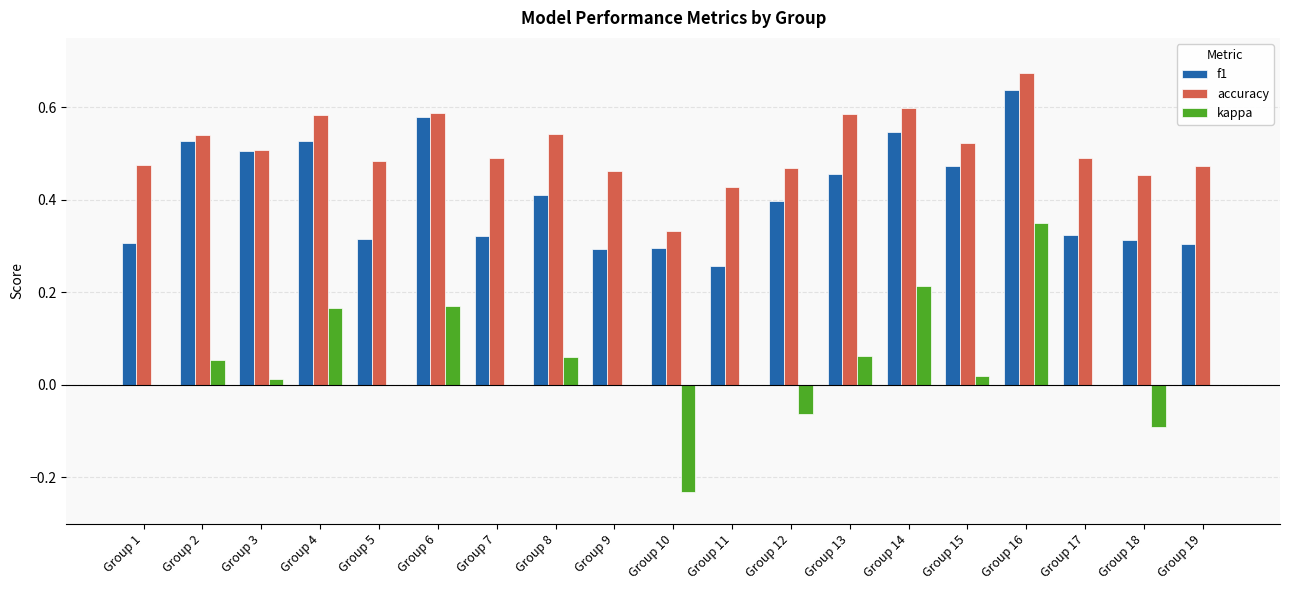

How many f1 values are between 0 and 1?

19